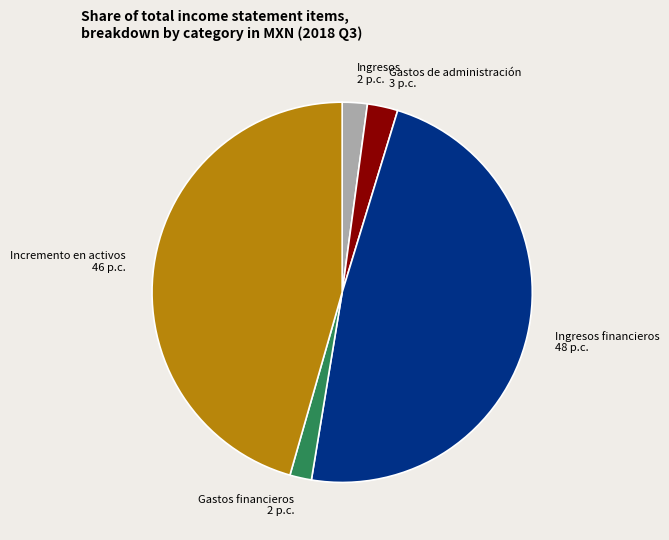

How many segments does this pie chart have?

5